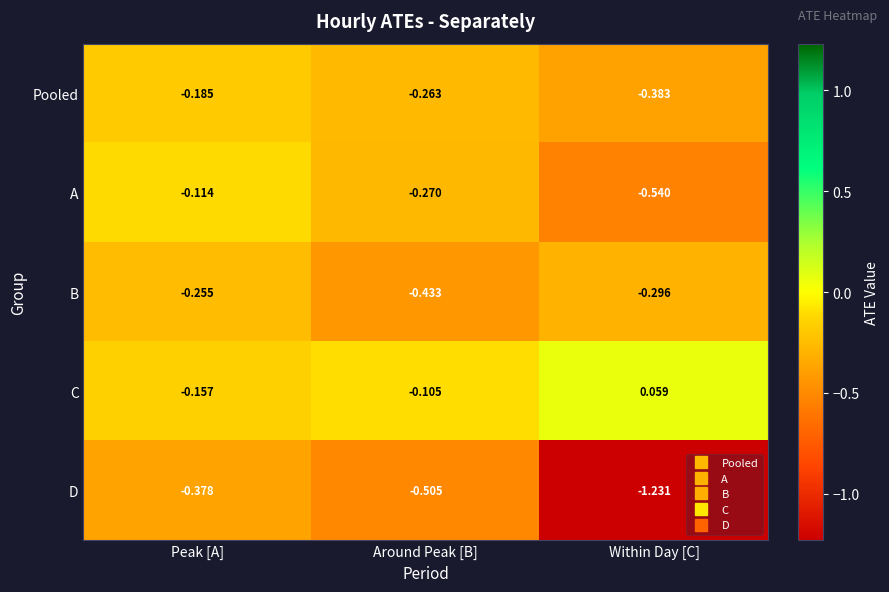

At which category does the chart reach its minimum across all series?

Within Day [C]